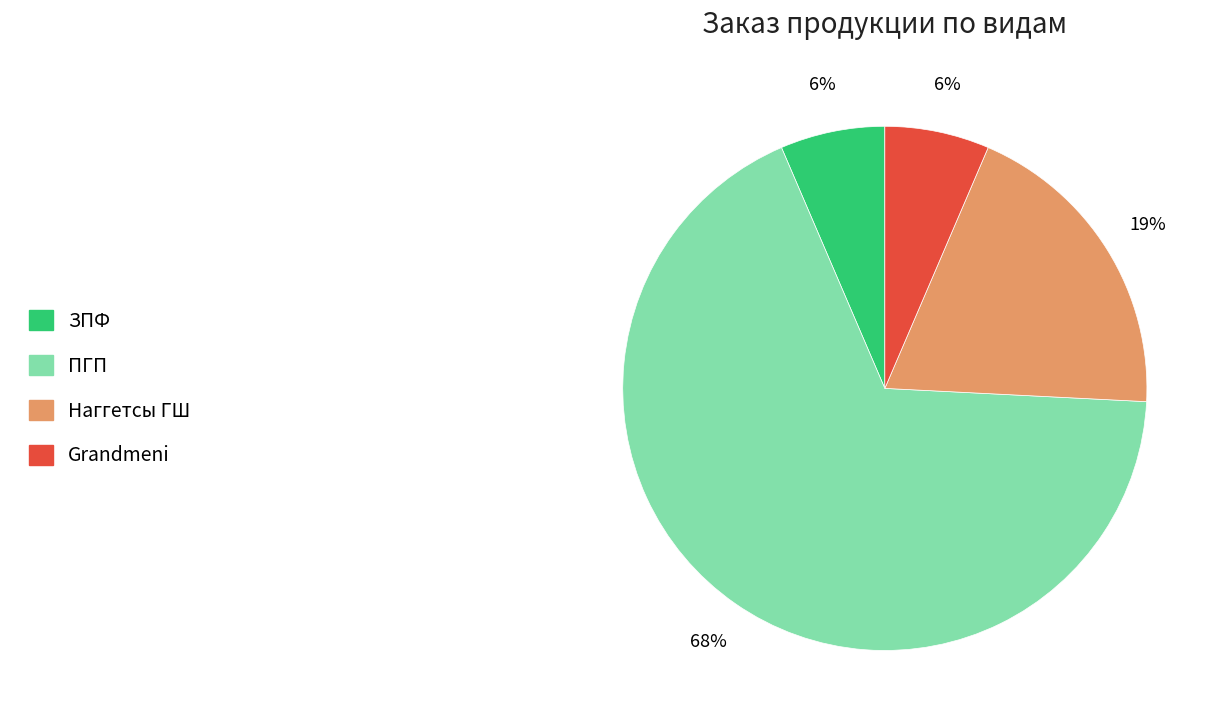

Which has a higher value, ПГП or Наггетсы ГШ?

ПГП